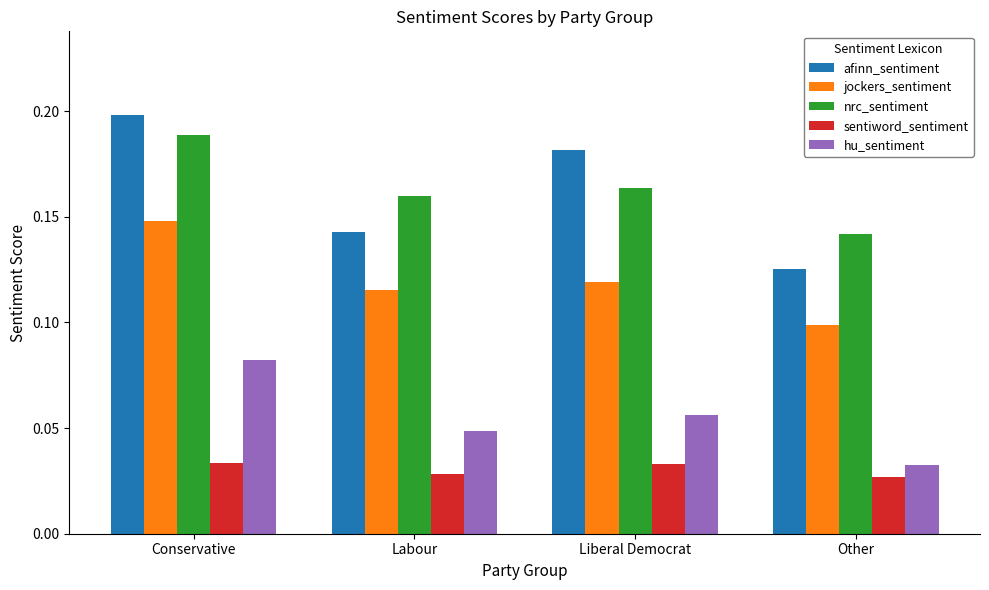

Is it true that afinn_sentiment equals 0.2 at Other?

False